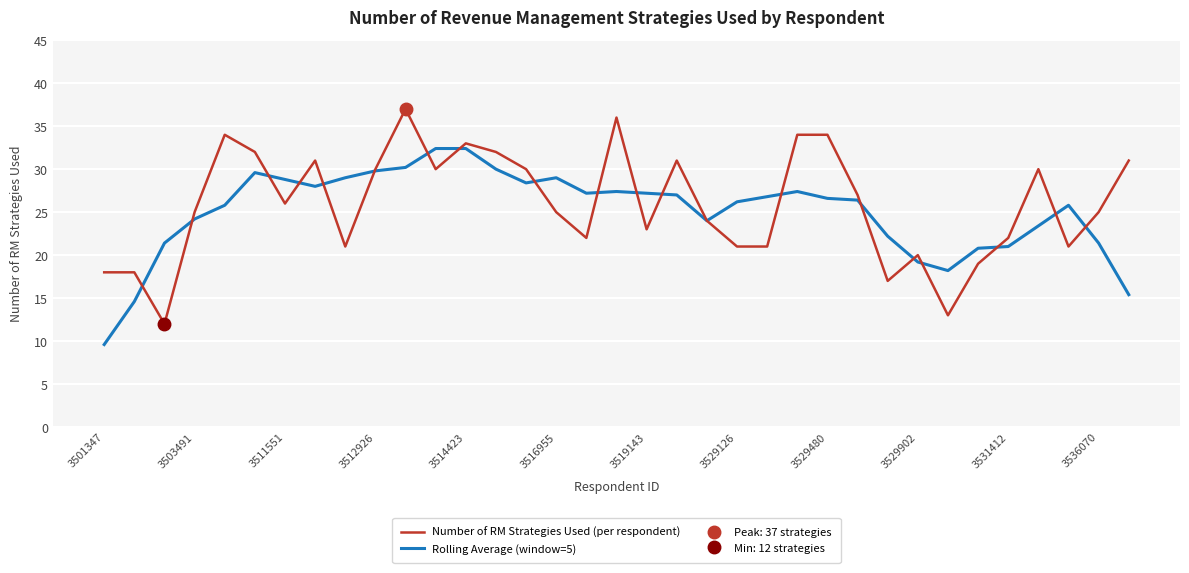

Reading left to right, what are all the values shown in this chart?

Number of RM Strategies Used (per respondent): 18.0	18.0	12.0	25.0	34.0	32.0	26.0	31.0	21.0	30.0	37.0	30.0	33.0	32.0	30.0	25.0	22.0	36.0	23.0	31.0	24.0	21.0	21.0	34.0	34.0	27.0	17.0	20.0	13.0	19.0	22.0	30.0	21.0	25.0	31.0
Rolling Average (window=5): 9.6	14.6	21.4	24.2	25.8	29.6	28.8	28.0	29.0	29.8	30.2	32.4	32.4	30.0	28.4	29.0	27.2	27.4	27.2	27.0	24.0	26.2	26.8	27.4	26.6	26.4	22.2	19.2	18.2	20.8	21.0	23.4	25.8	21.4	15.4